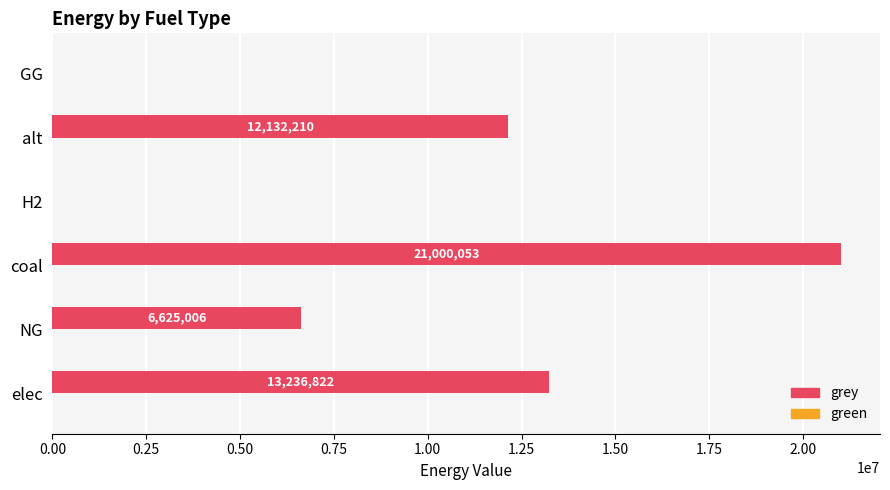

Does the chart contain stacked bars?

No